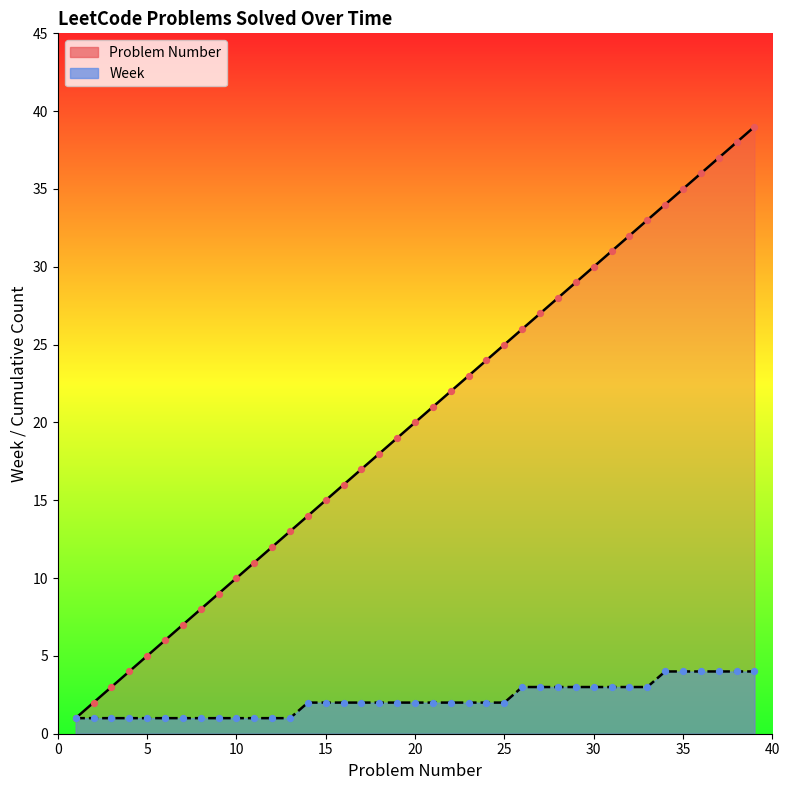

What is the total value across all series at 28?

31